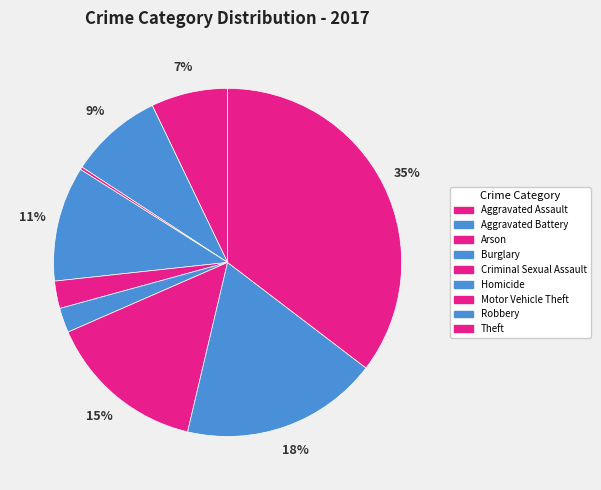

To the nearest percent, what portion does Burglary represent?

11%